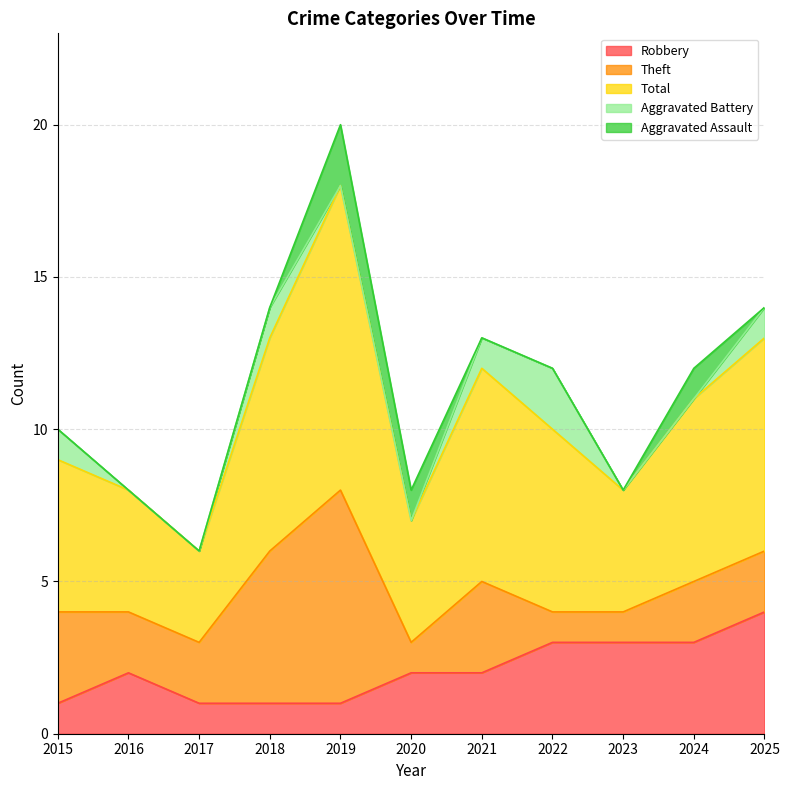

Where is Robbery nearest to the value 2?

2016